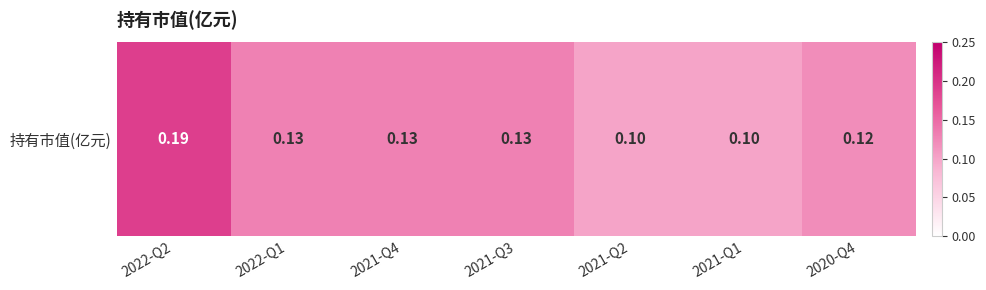

Reading left to right, transcribe all the data shown in this chart.

0.2	0.1	0.1	0.1	0.1	0.1	0.1